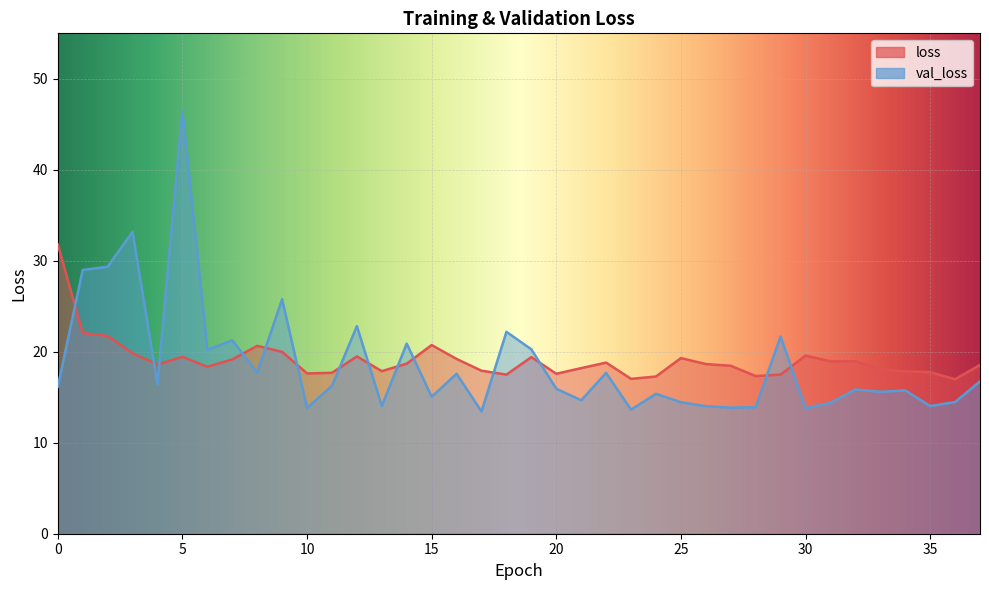

Reading left to right, what are all the values shown in this chart?

loss: 31.8	22.1	21.7	19.8	18.6	19.4	18.4	19.2	20.7	20.0	17.6	17.7	19.5	17.9	18.7	20.7	19.2	17.9	17.5	19.4	17.6	18.2	18.8	17.0	17.3	19.3	18.6	18.5	17.3	17.5	19.6	18.9	19.0	18.1	17.8	17.8	17.0	18.5
val_loss: 16.1	29.0	29.3	33.2	16.5	46.5	20.2	21.3	17.7	25.8	13.8	16.2	22.8	14.0	20.9	15.1	17.6	13.4	22.2	20.3	15.9	14.7	17.7	13.6	15.4	14.5	14.0	13.9	13.9	21.7	13.8	14.4	15.8	15.6	15.8	14.0	14.5	16.7